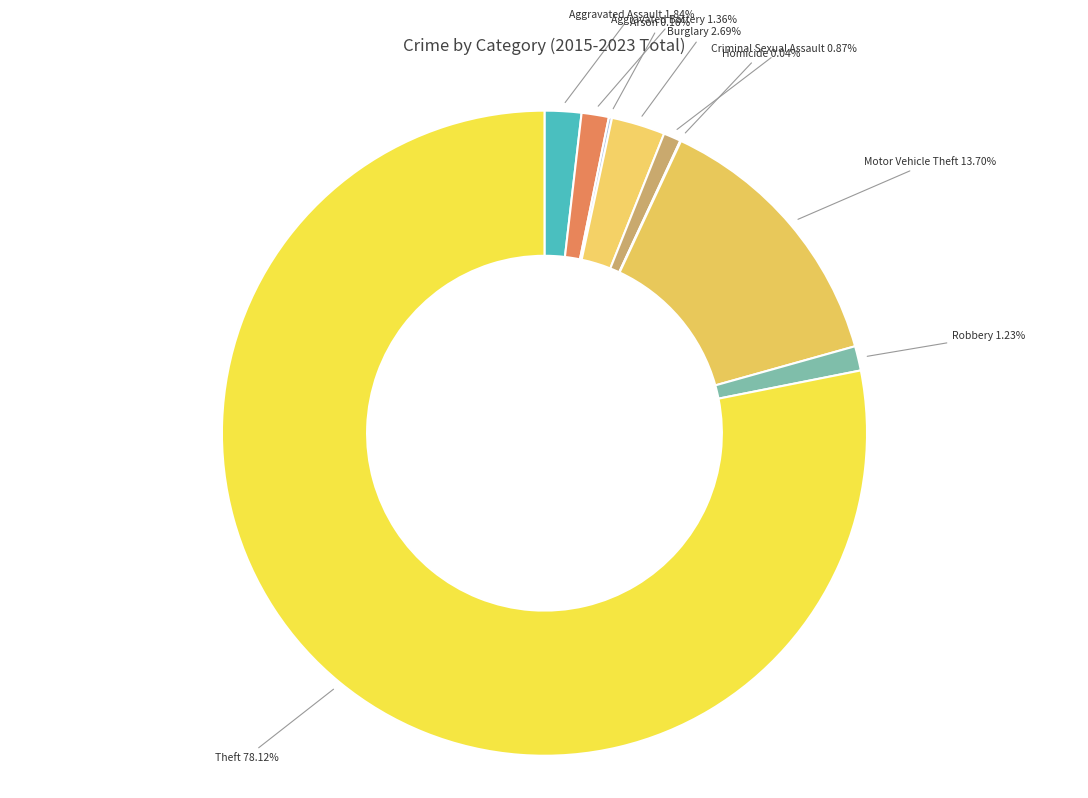

Approximately how many times larger is the value at Aggravated Battery compared to Criminal Sexual Assault?

1.6